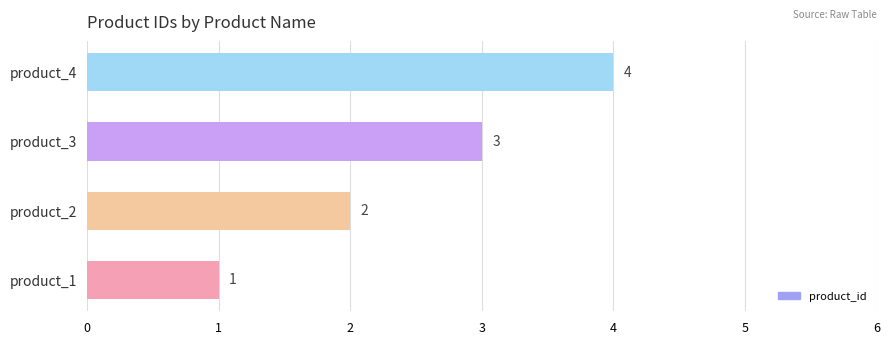

What is the change in value from product_1 to product_2?

+1